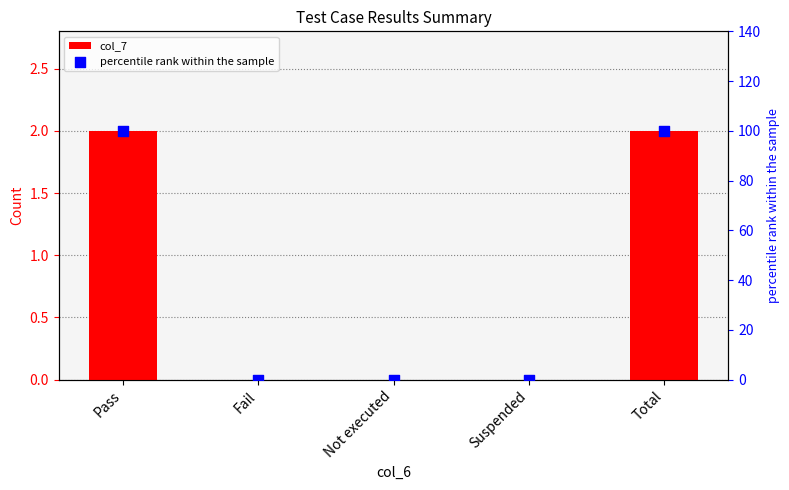

Which series contains the lowest Y value?

col_7